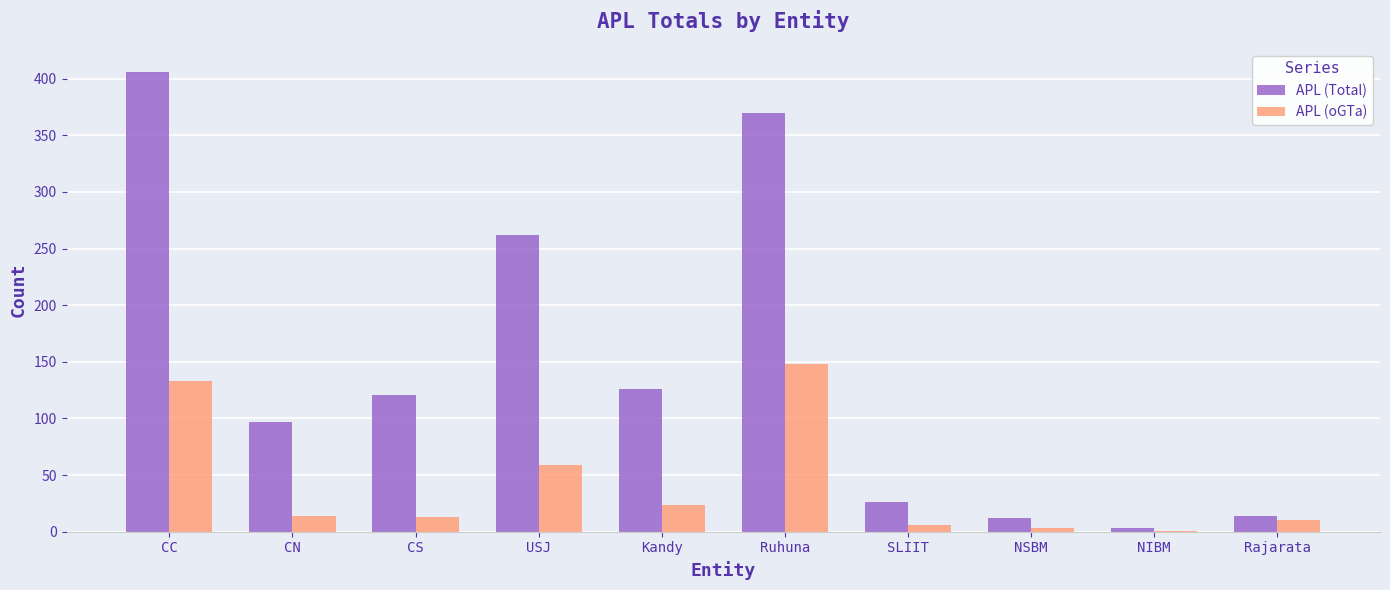

Is it true that APL (Total) equals 370 at Ruhuna?

True